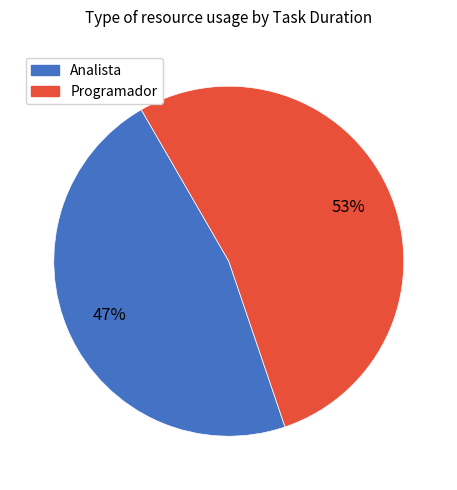

What is the smallest slice in the pie chart?

Analista